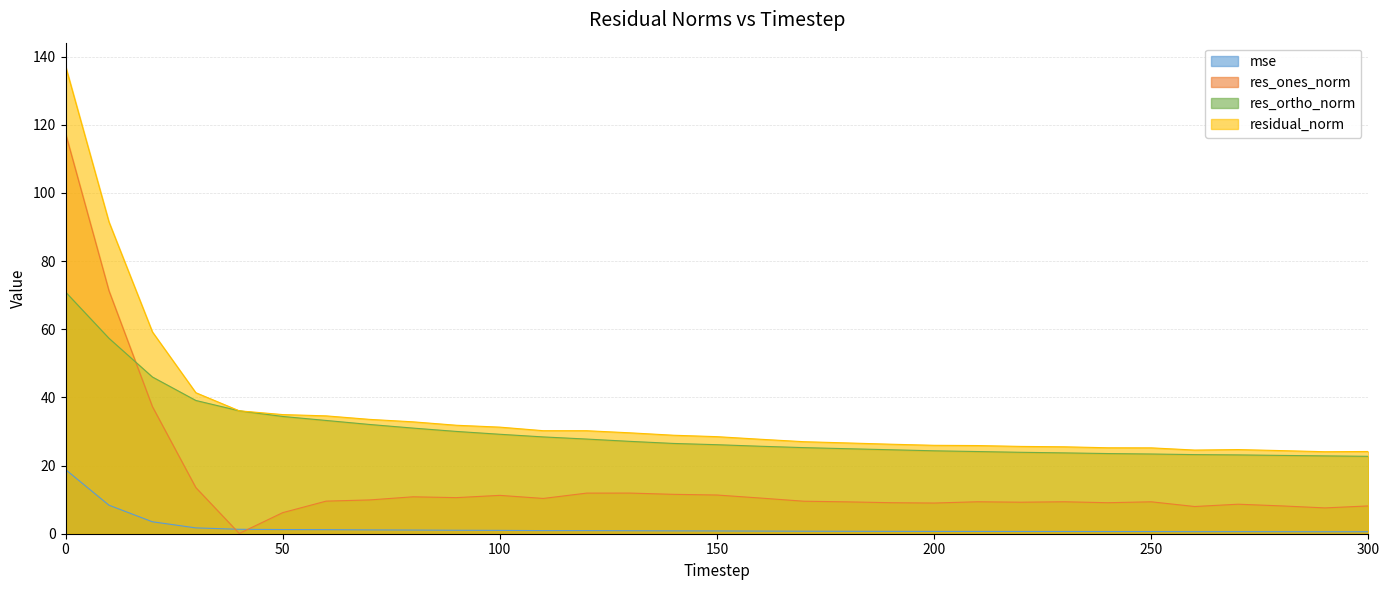

How many lines are shown in the chart?

4